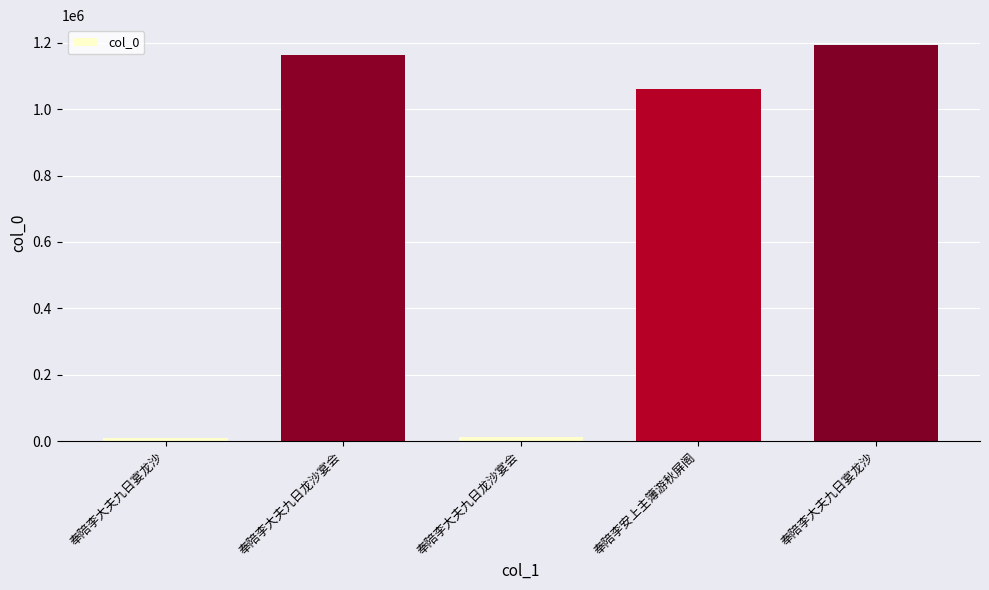

Reading left to right, transcribe all the data shown in this chart.

奉陪李大夫九日宴龙沙=11135	奉陪李大夫九日龙沙宴会=1161776	奉陪李大夫九日龙沙宴会=13620	奉陪李安上主簿游秋屏阁=1060468	奉陪李大夫九日宴龙沙=1193118